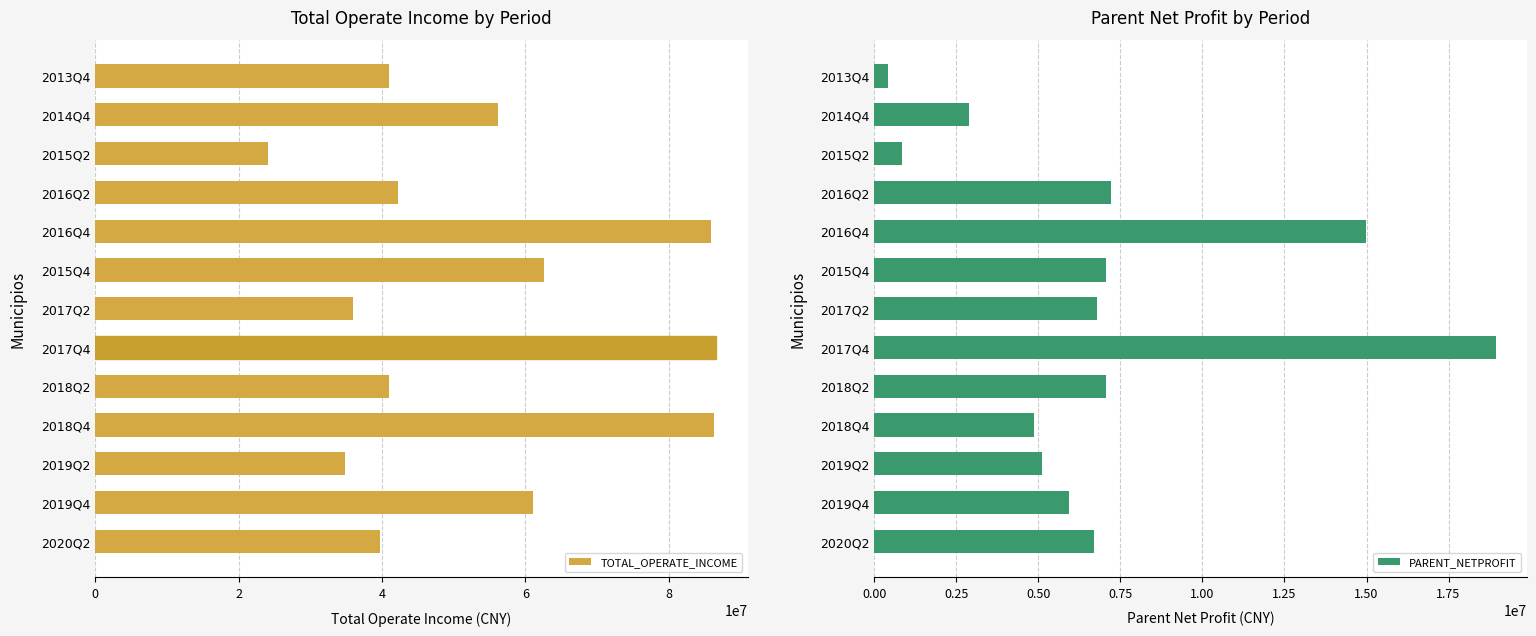

The value of PARENT_NETPROFIT at 2015Q2 is 842060.7. True or false?

True